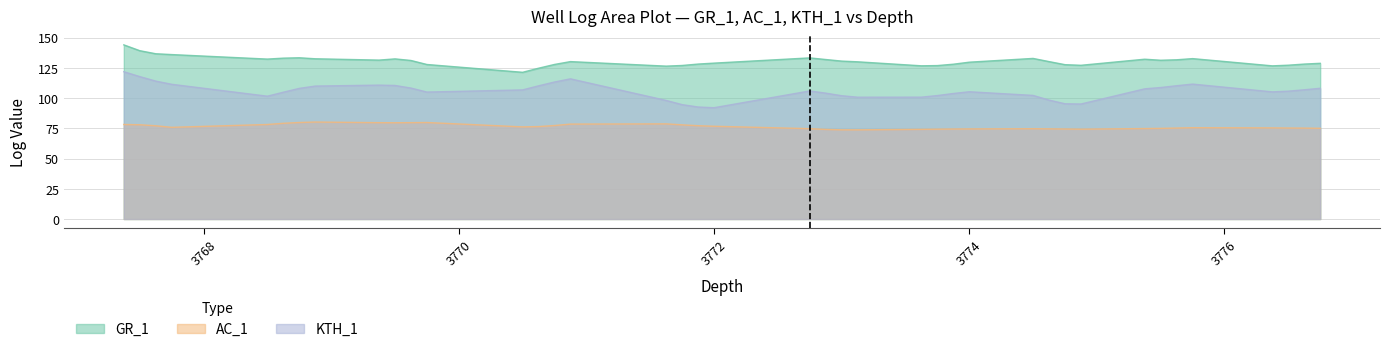

How many interior local valleys does the KTH_1 series have?

6